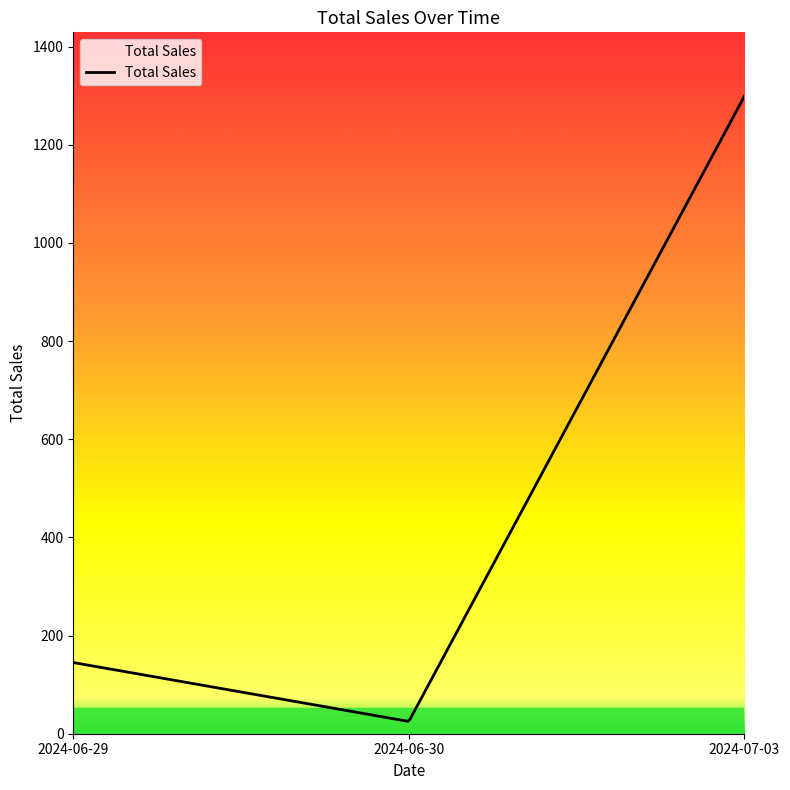

What is the greatest value displayed?

1299.0